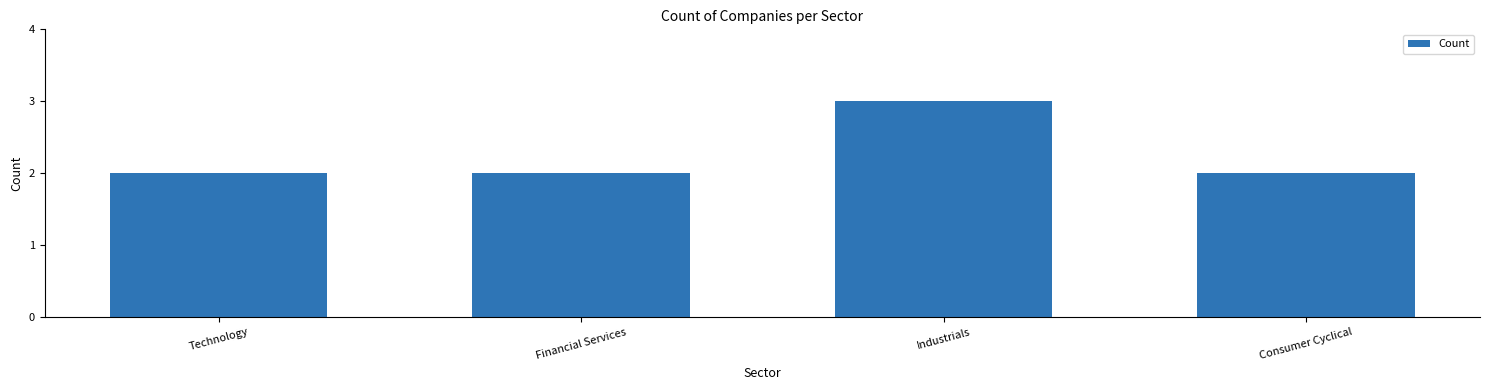

What is the sum of the values at Financial Services and Industrials?

5